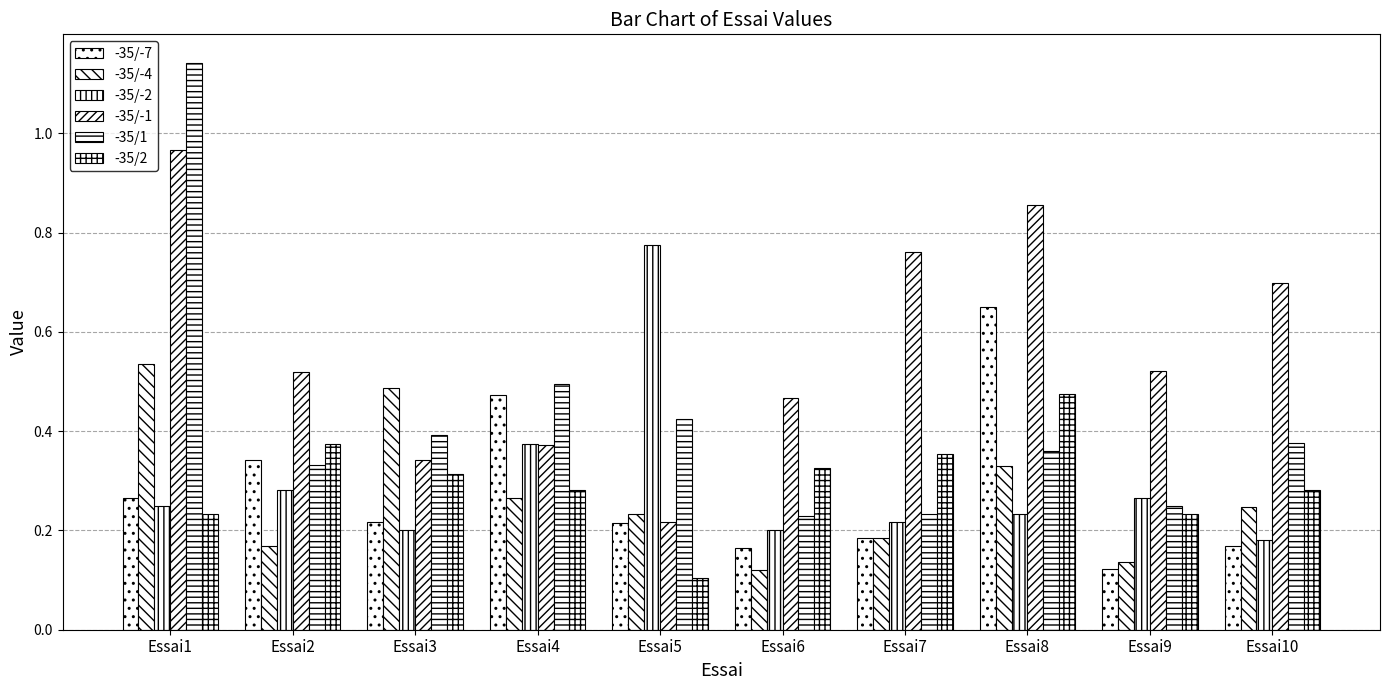

At which category is the sum across all series the highest?

Essai1